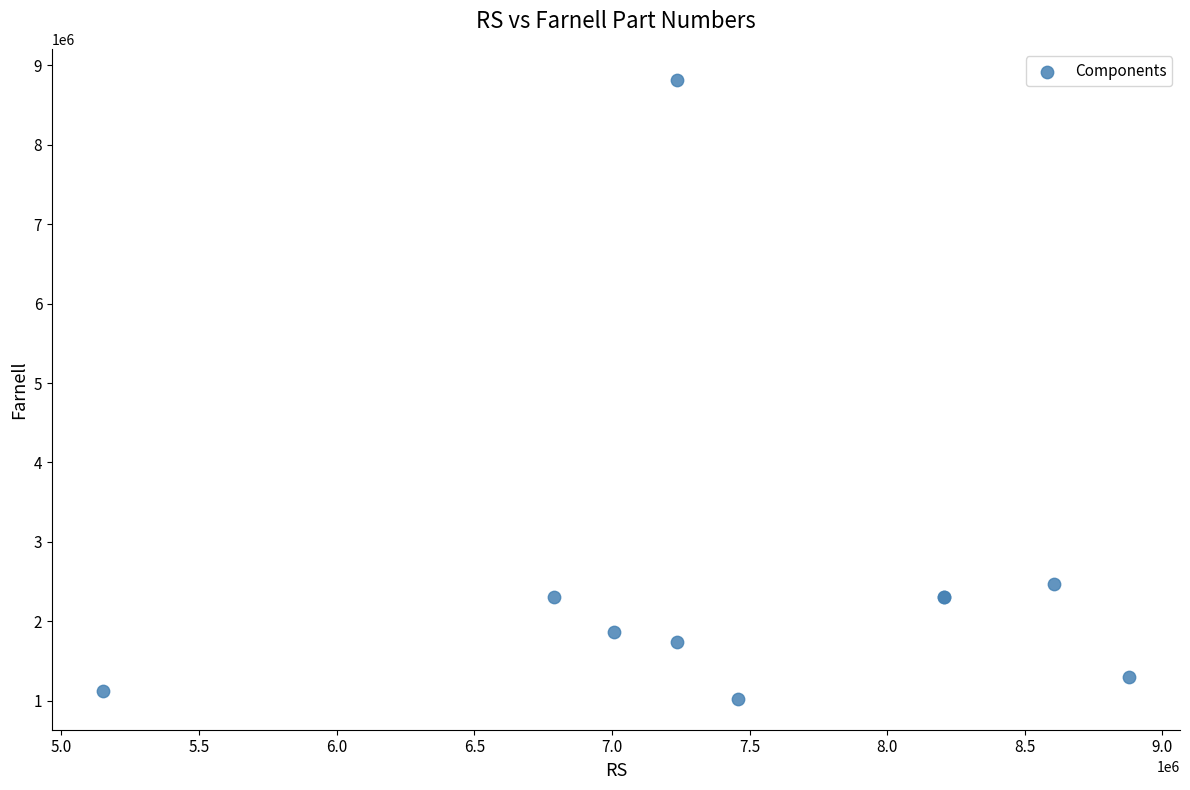

What Y value in the scatter plot is closest to 4921142?

2469548